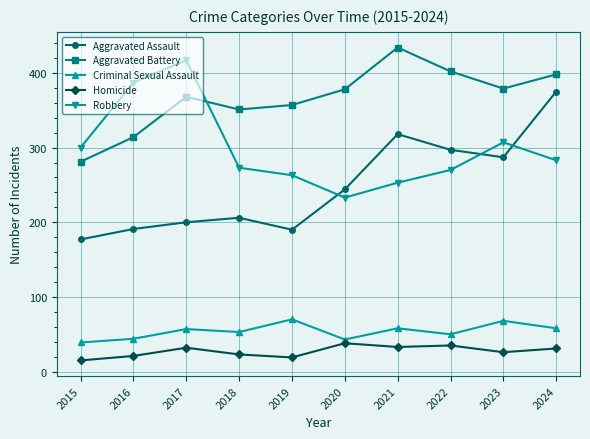

What is the approximate value of Aggravated Battery at 2021?

434